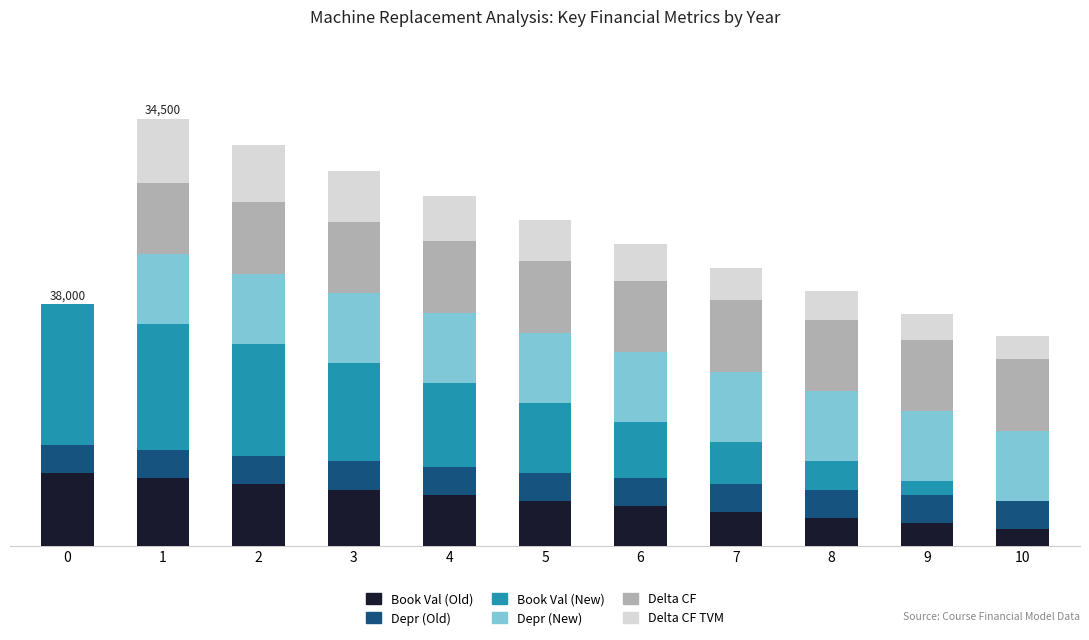

Are the bars grouped side by side (vs. stacked)?

No